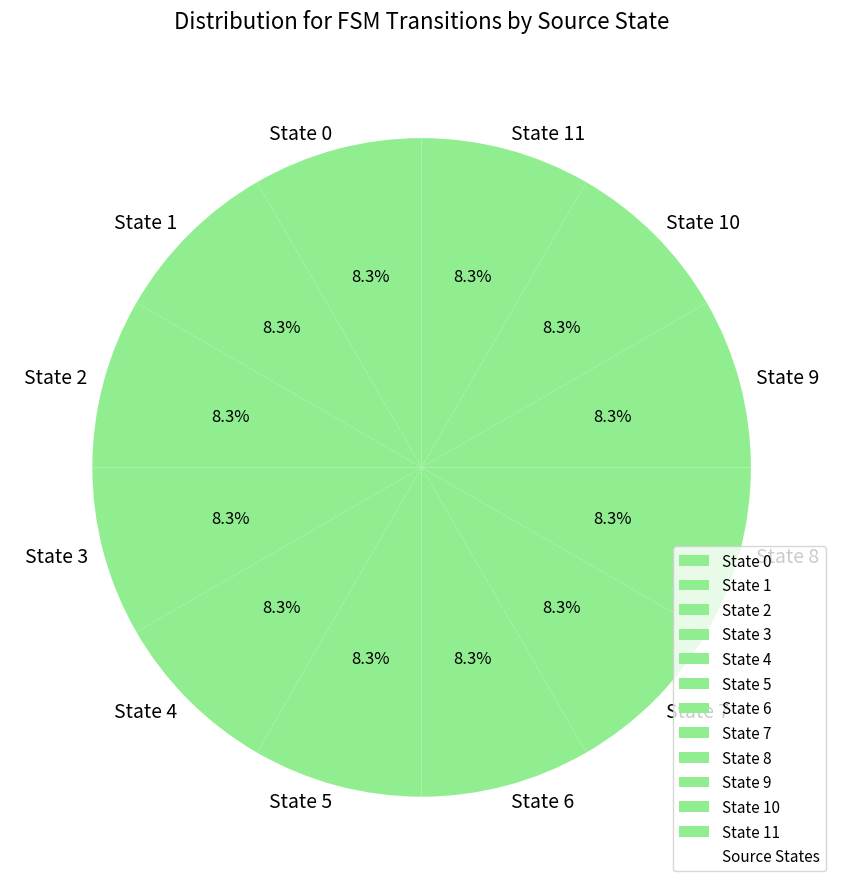

Approximately how many times larger is the value at State 7 compared to State 9?

1.0